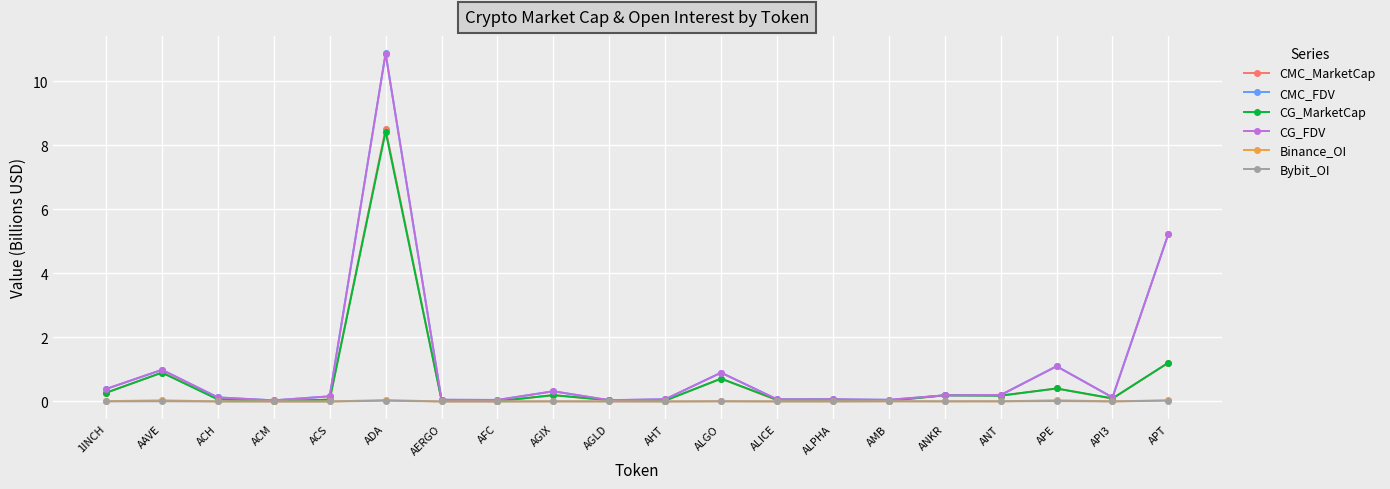

The CG_FDV series shows 0.2 at ANKR. True or false?

True